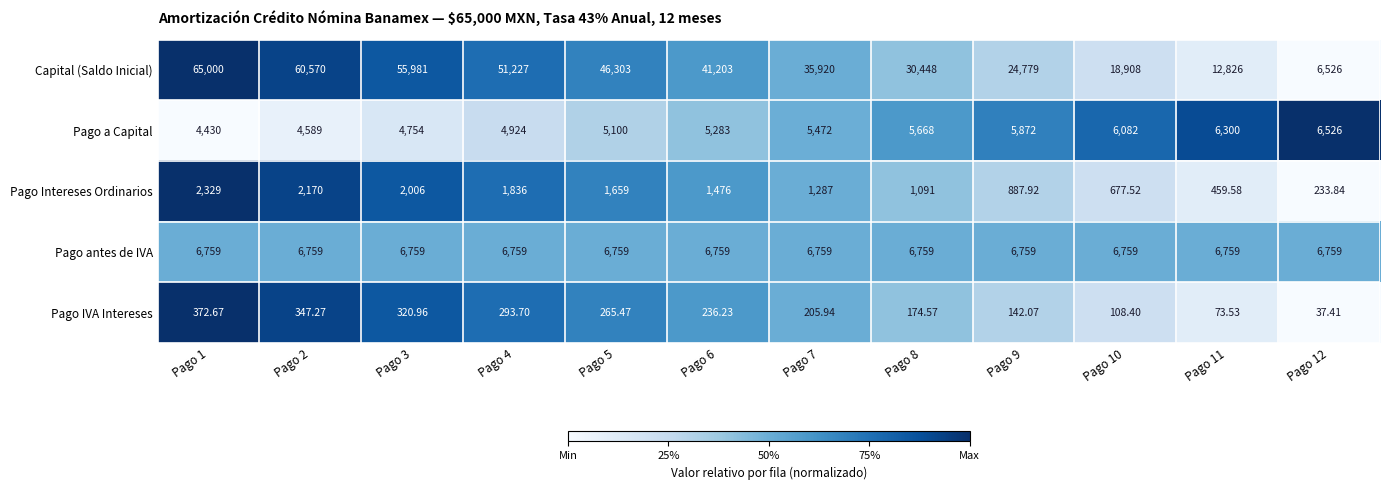

Which series has the widest spread of values?

Capital (Saldo Inicial)